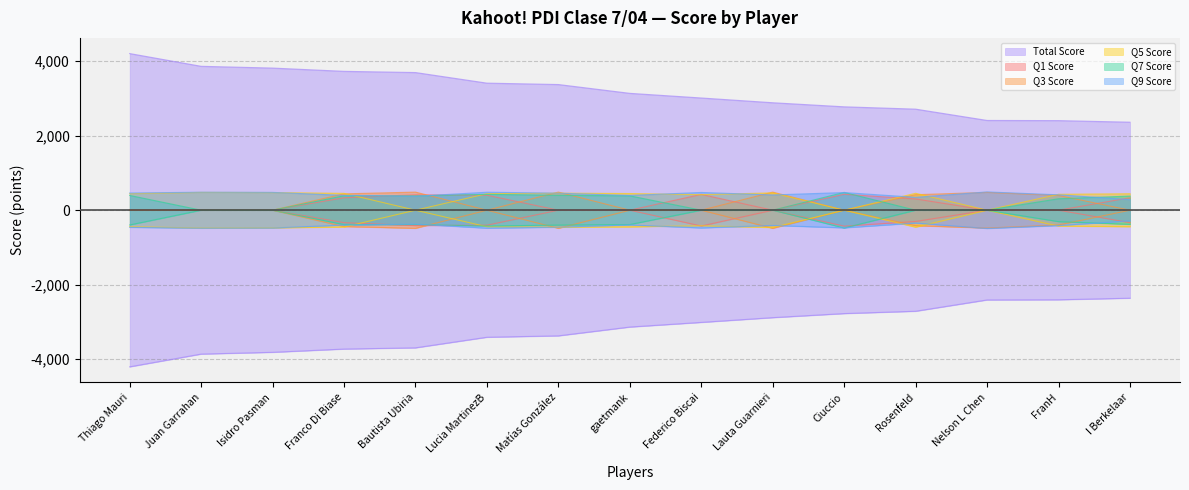

What is the label of the 13th point from the left?

Nelson L Chen